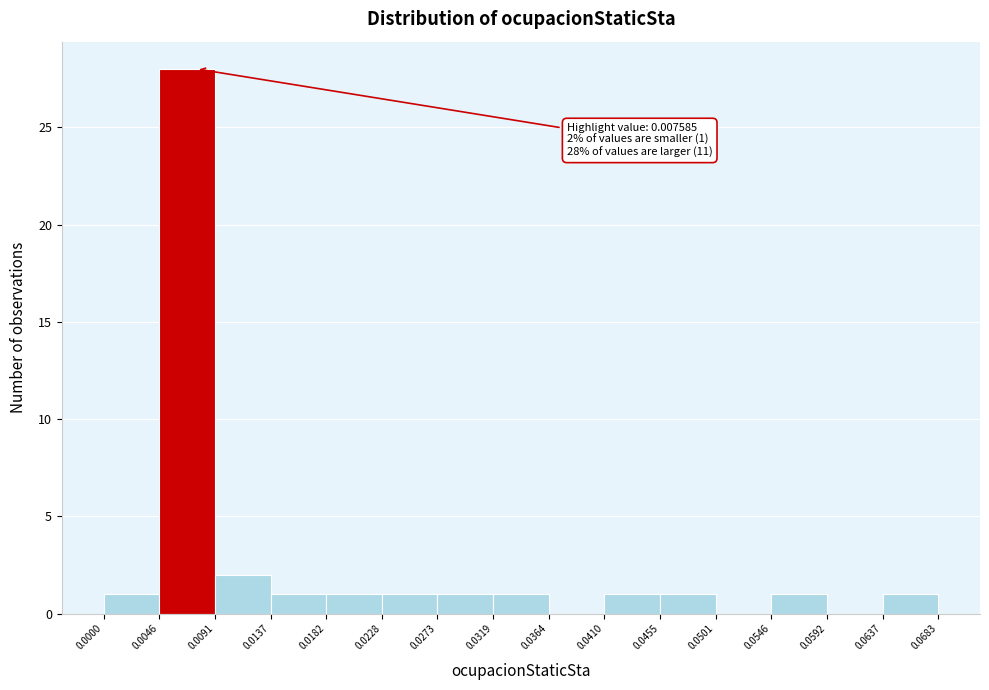

Over which range of the x-axis is the bar tallest?

0.0046 to 0.0091